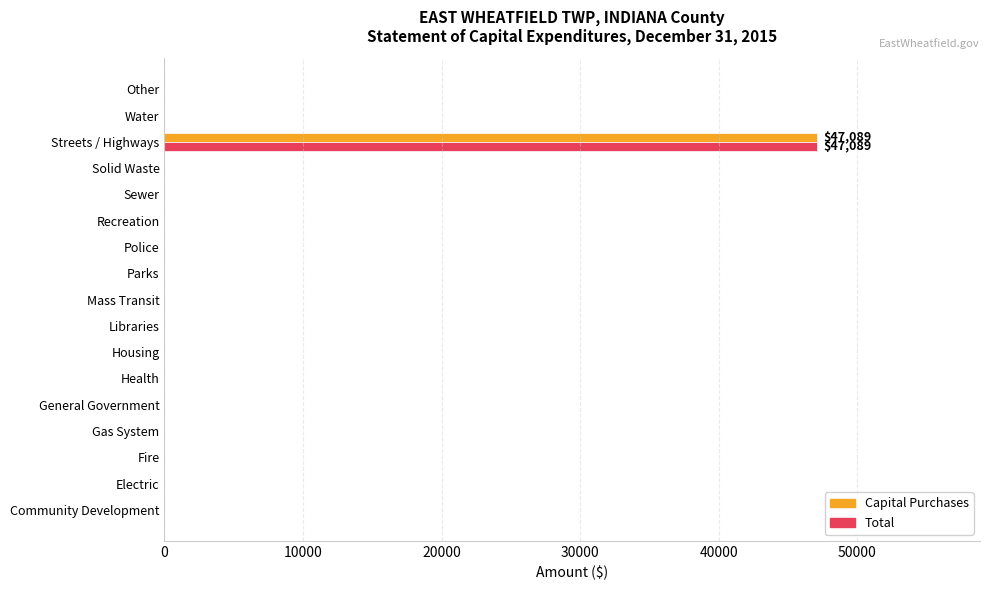

What is the sum of all Total values?

47089